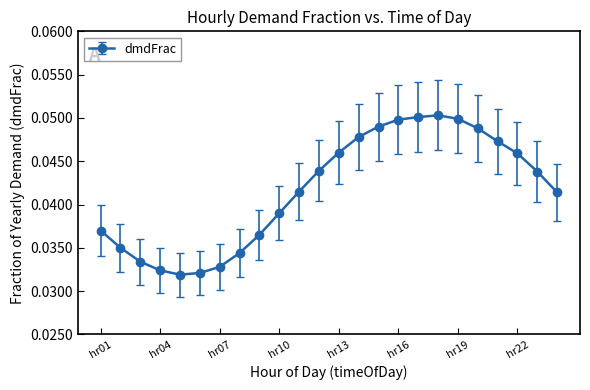

How many points are higher than both their immediate neighbors (excluding endpoints)?

1